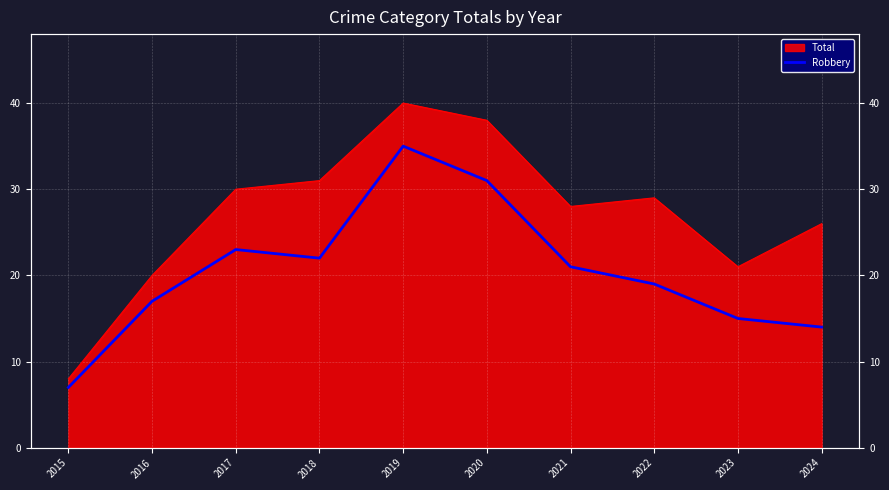

What is the sum of all values?

204